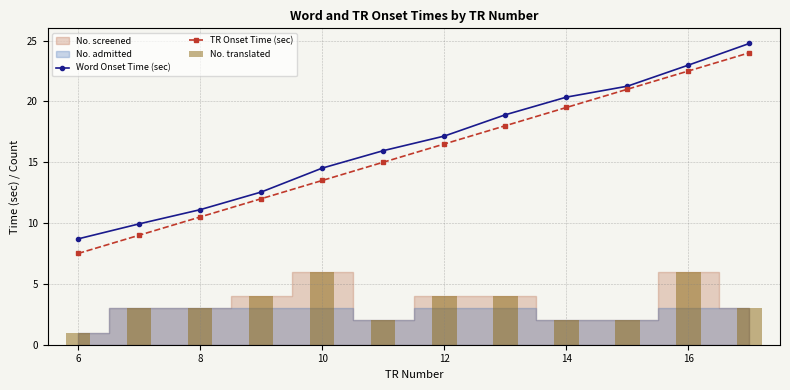

What is the maximum value shown in the chart?

24.8